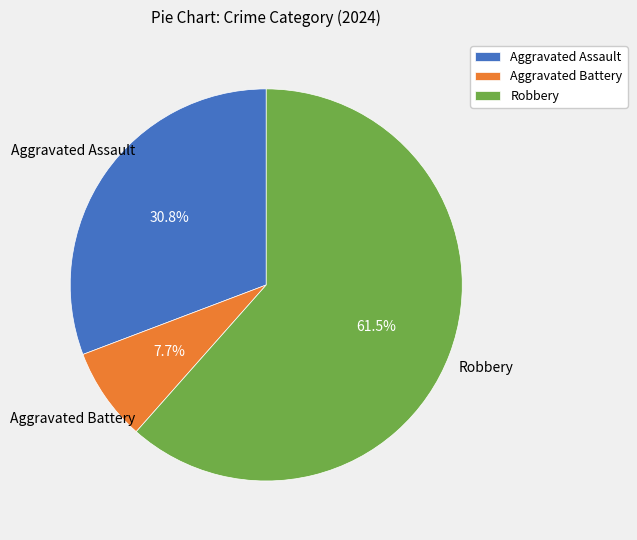

Which has a higher value, Robbery or Aggravated Assault?

Robbery